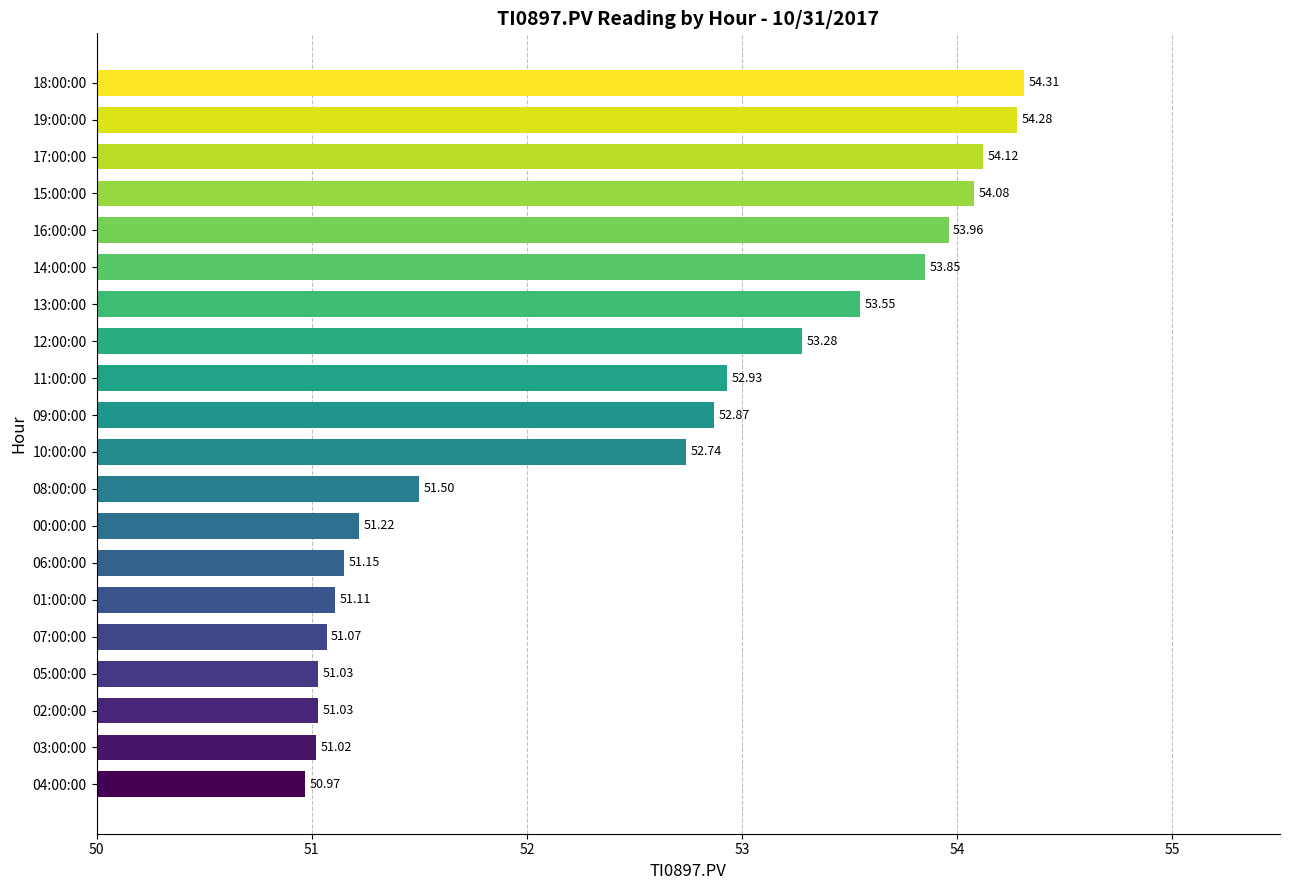

What is the difference between the second highest and second lowest values?

3.3